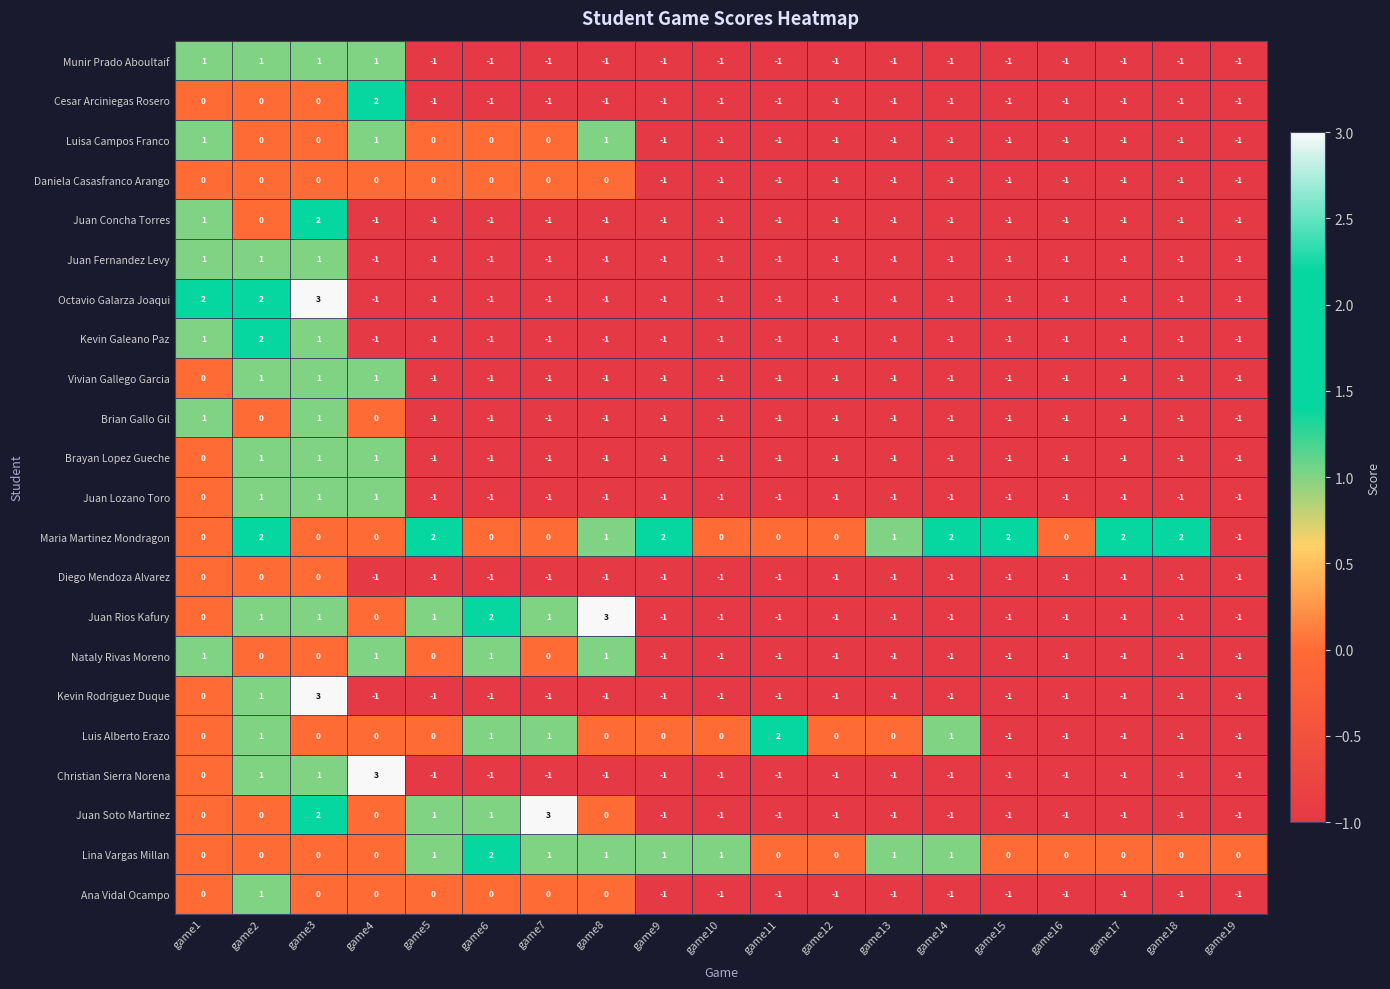

What is the sum of all Octavio Galarza Joaqui values?

-9